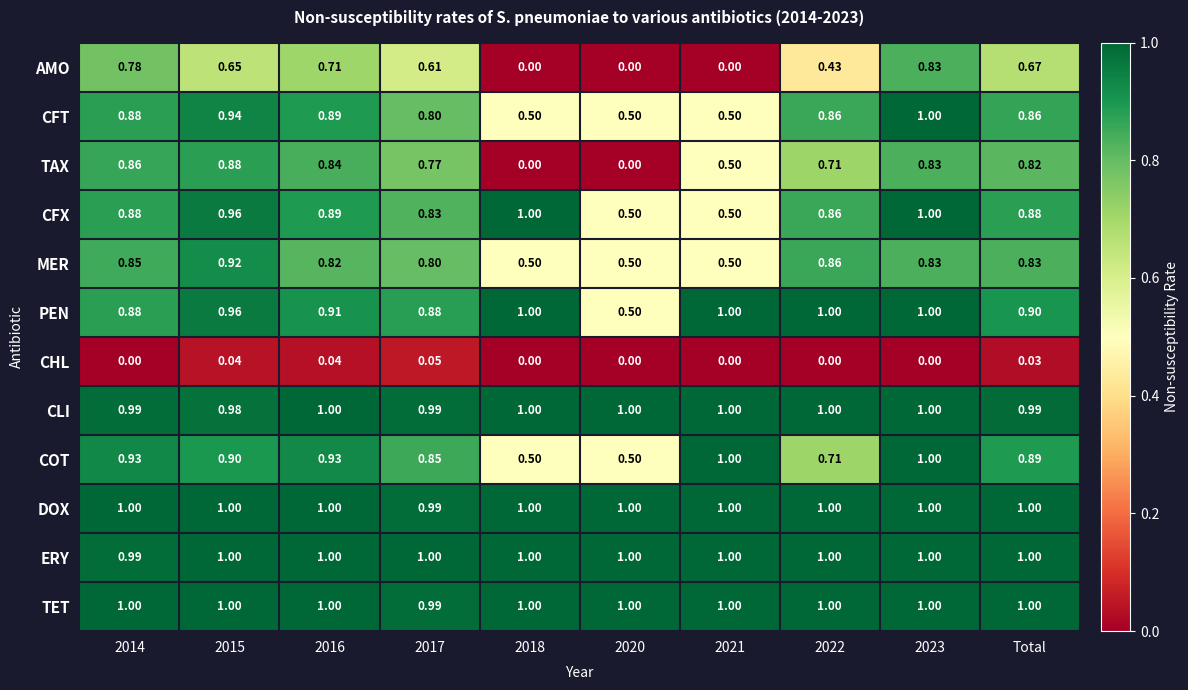

Is the value of CLI at 2017 greater than the value of COT at 2021?

No